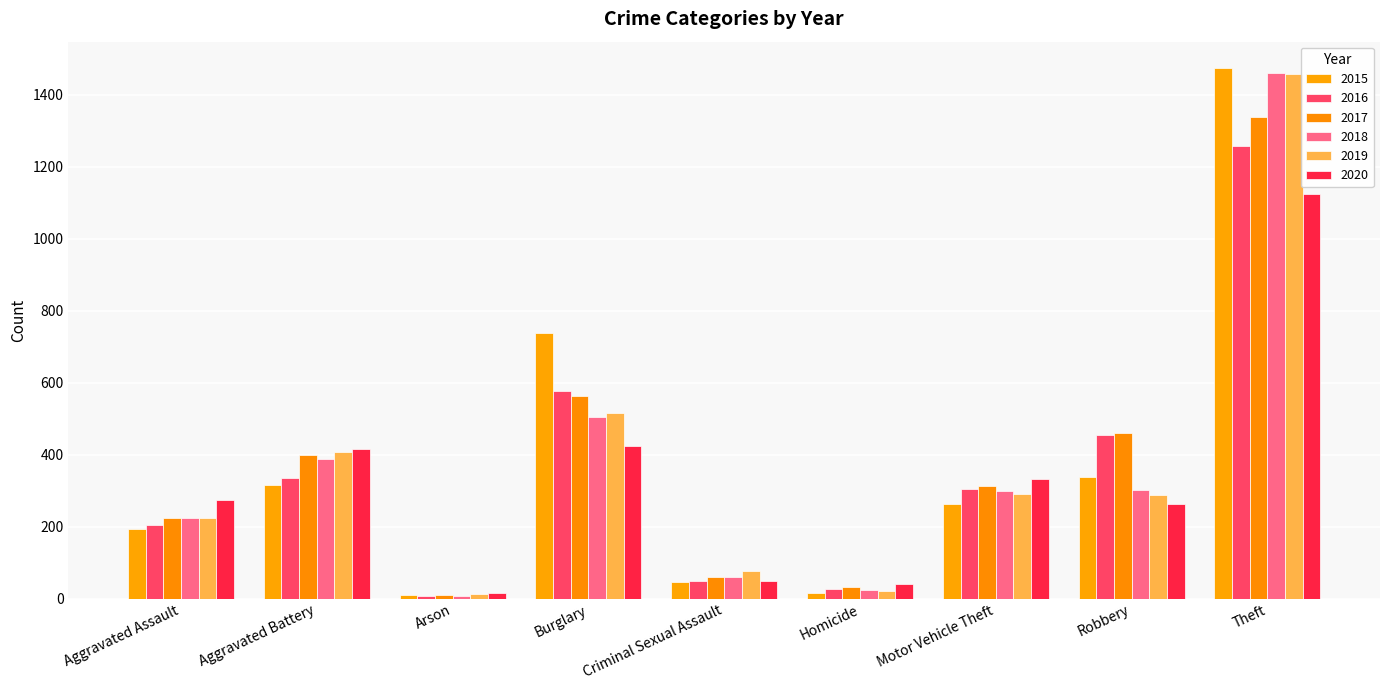

Reading left to right, transcribe all the data shown in this chart.

2015: 194	316	9	738	46	15	263	337	1474
2016: 206	336	7	576	50	26	304	454	1259
2017: 224	400	10	562	61	33	312	460	1339
2018: 225	389	7	506	60	25	298	301	1461
2019: 223	407	12	517	77	22	290	287	1459
2020: 273	416	17	425	48	41	333	263	1125